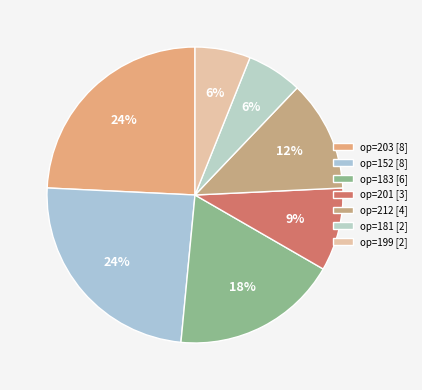

To the nearest percent, what is the average slice percentage?

14%